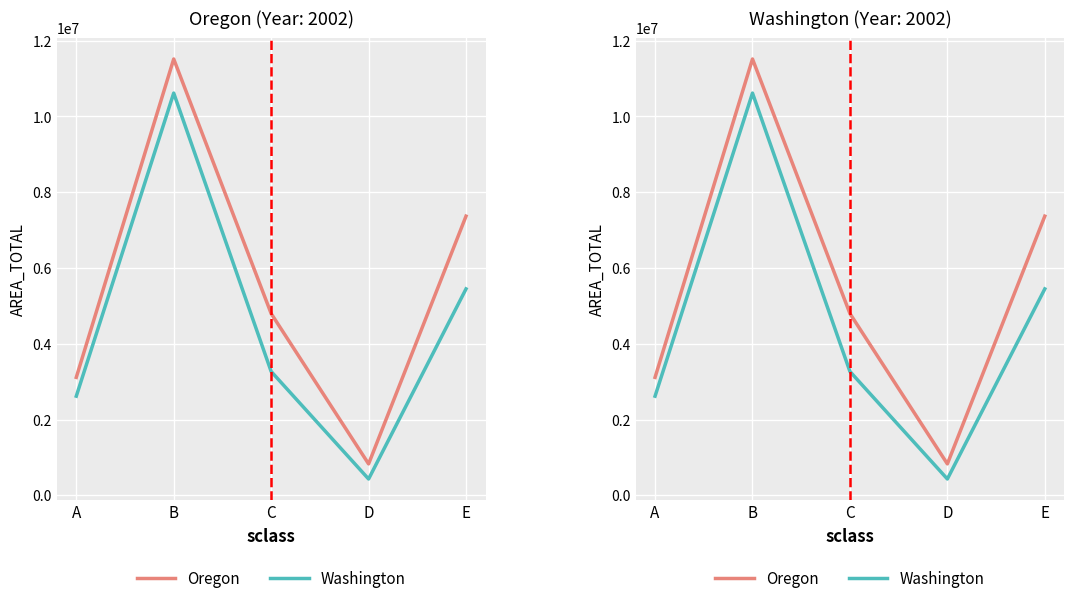

What is the maximum value for Washington?

10617663.7